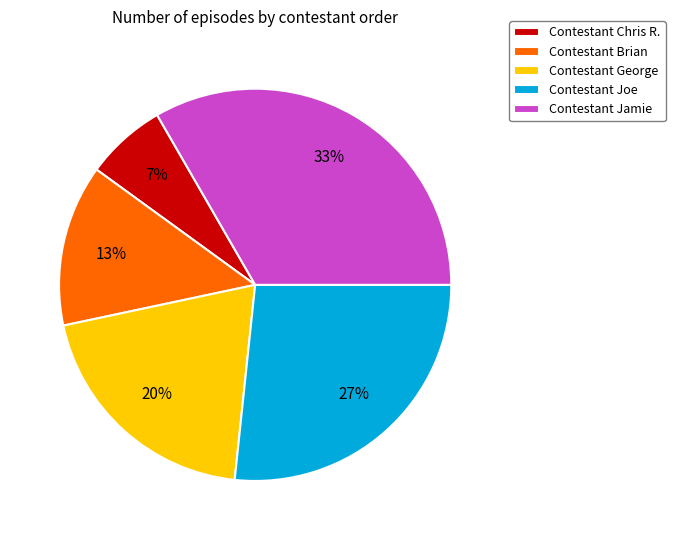

Which category has the biggest portion of the pie?

Contestant Jamie